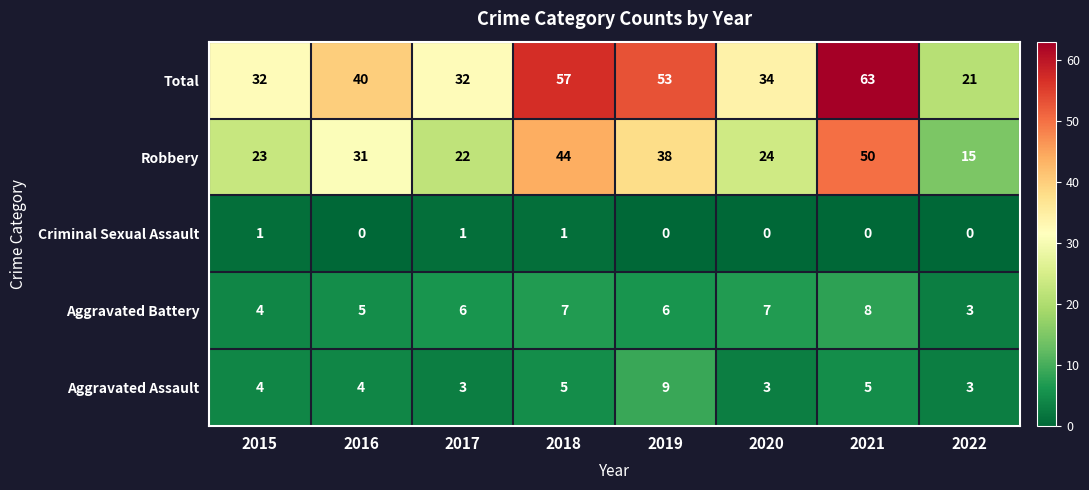

Where is Total nearest to the value 42?

2016